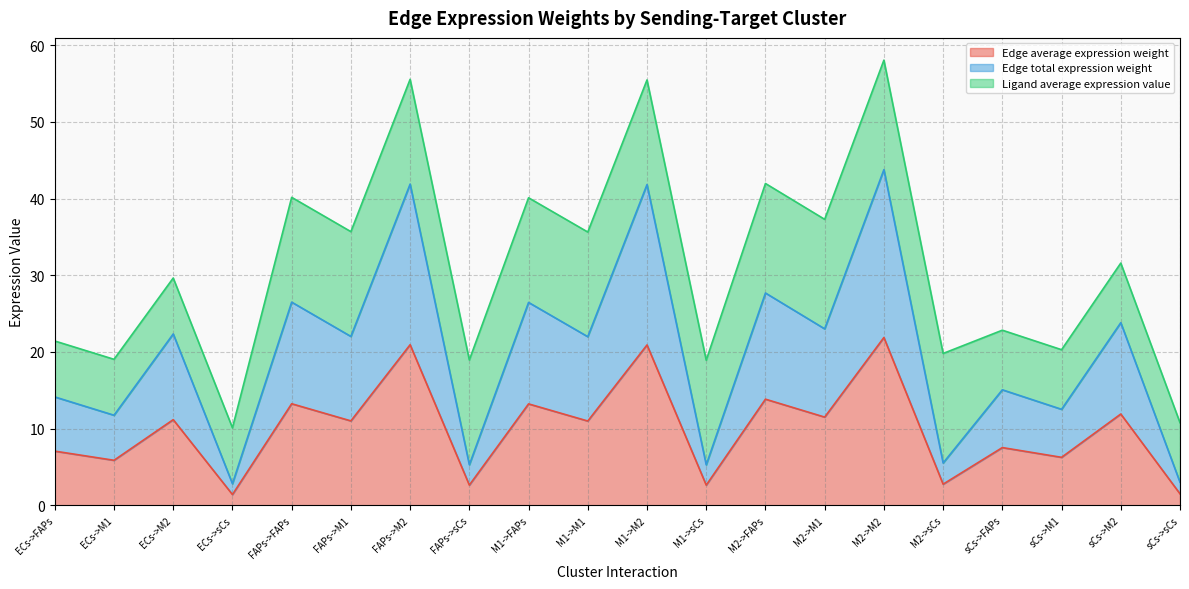

True or false: Edge average expression weight and Edge total expression weight intersect in this chart.

False